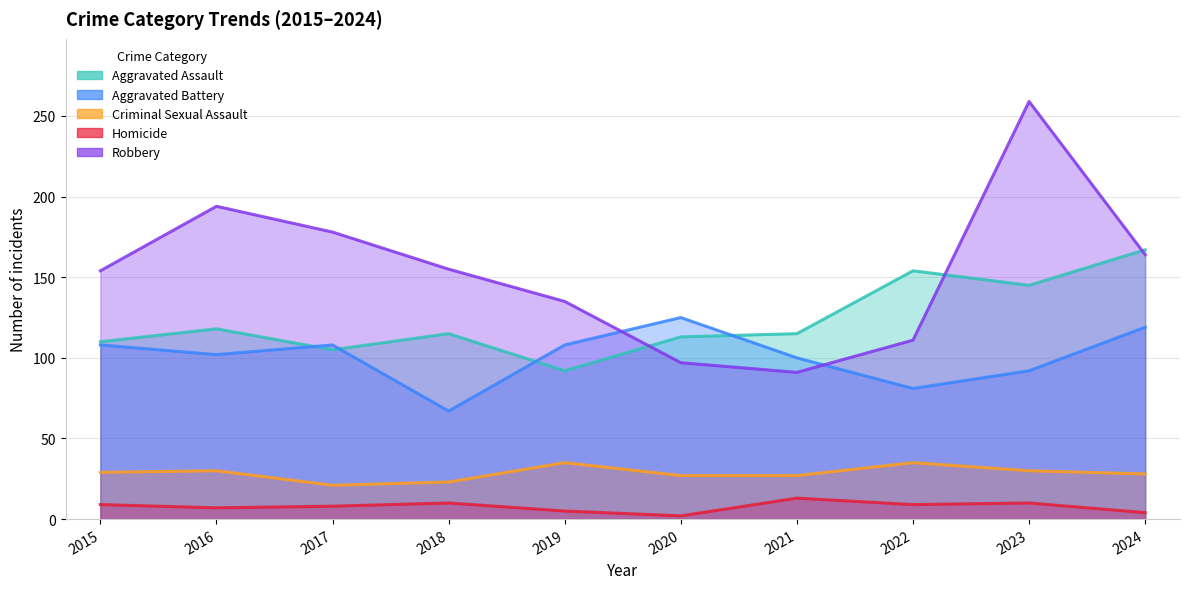

True or false: Criminal Sexual Assault and Homicide intersect in this chart.

False